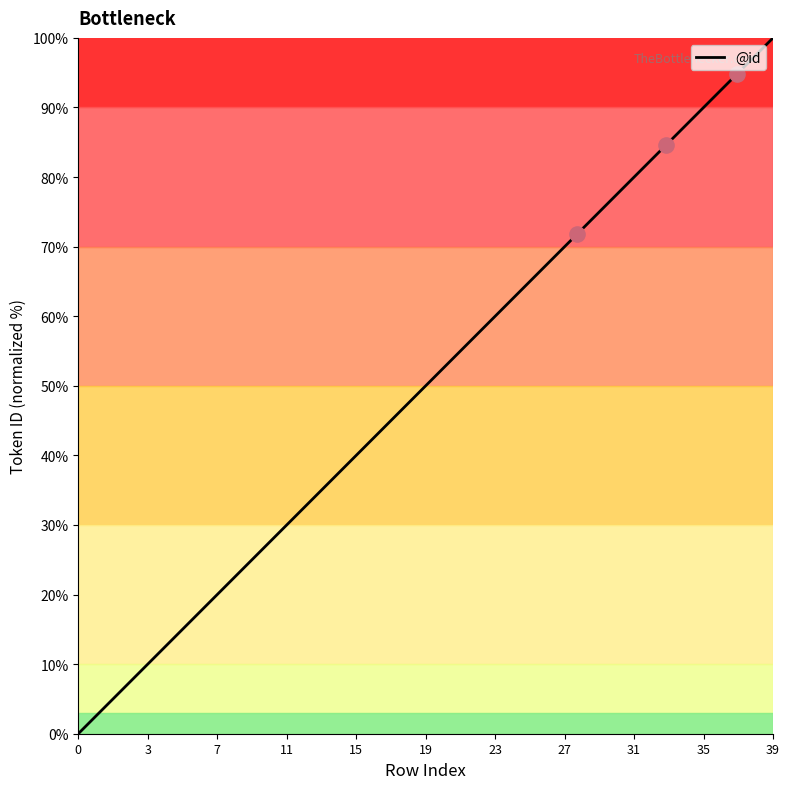

What is the maximum value shown in the chart?

100.0